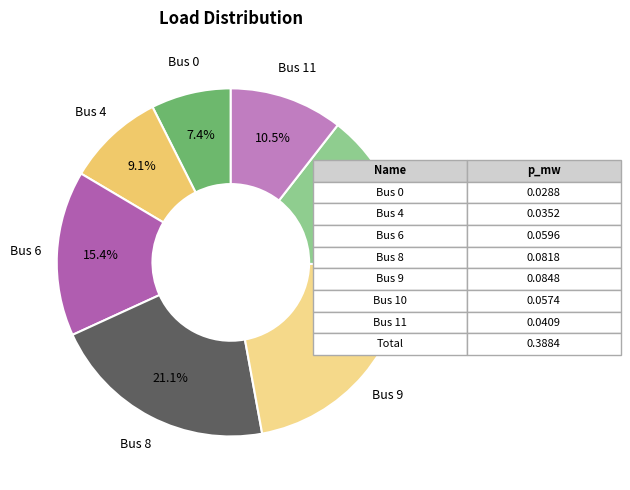

Is there a majority slice in this chart?

No